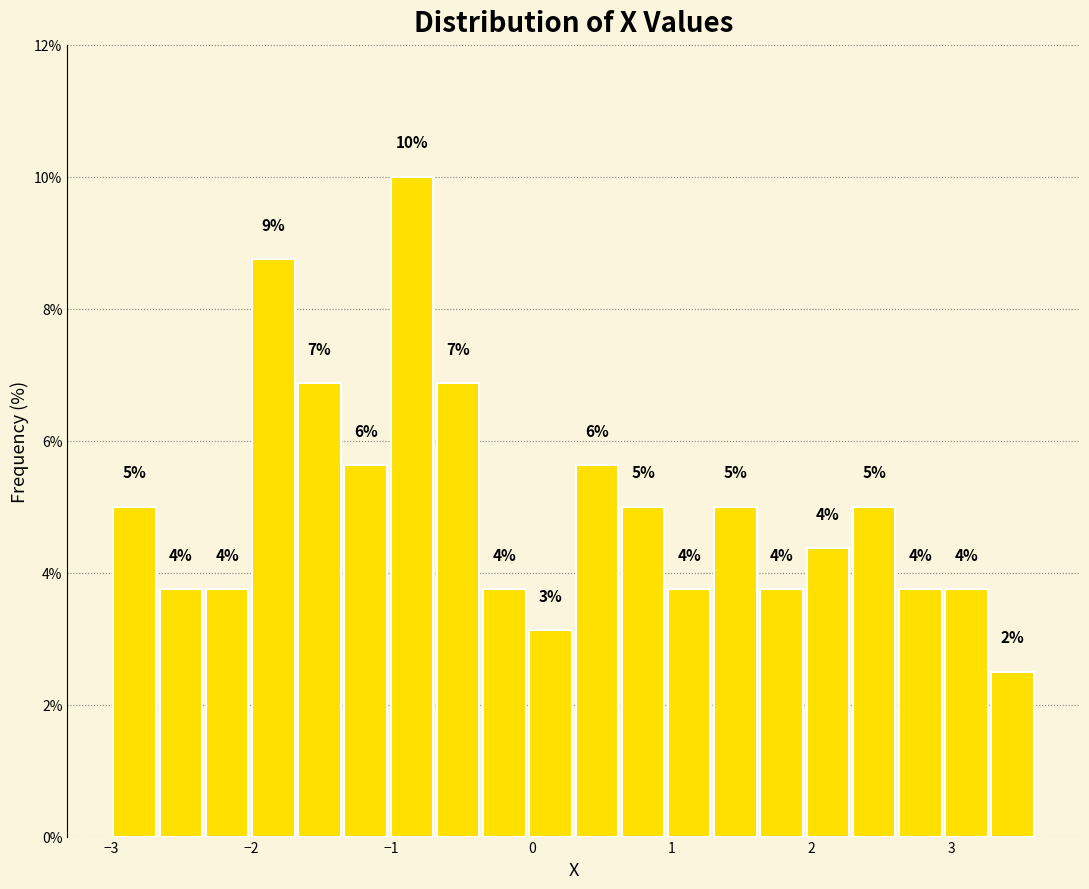

Around what value on the x-axis is the tallest bar? Give the approximate position of its centre, as read against the axis.

-0.9